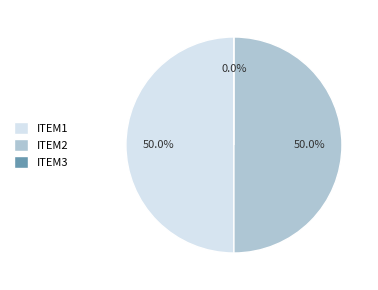

Which category has the smallest portion of the pie?

item3